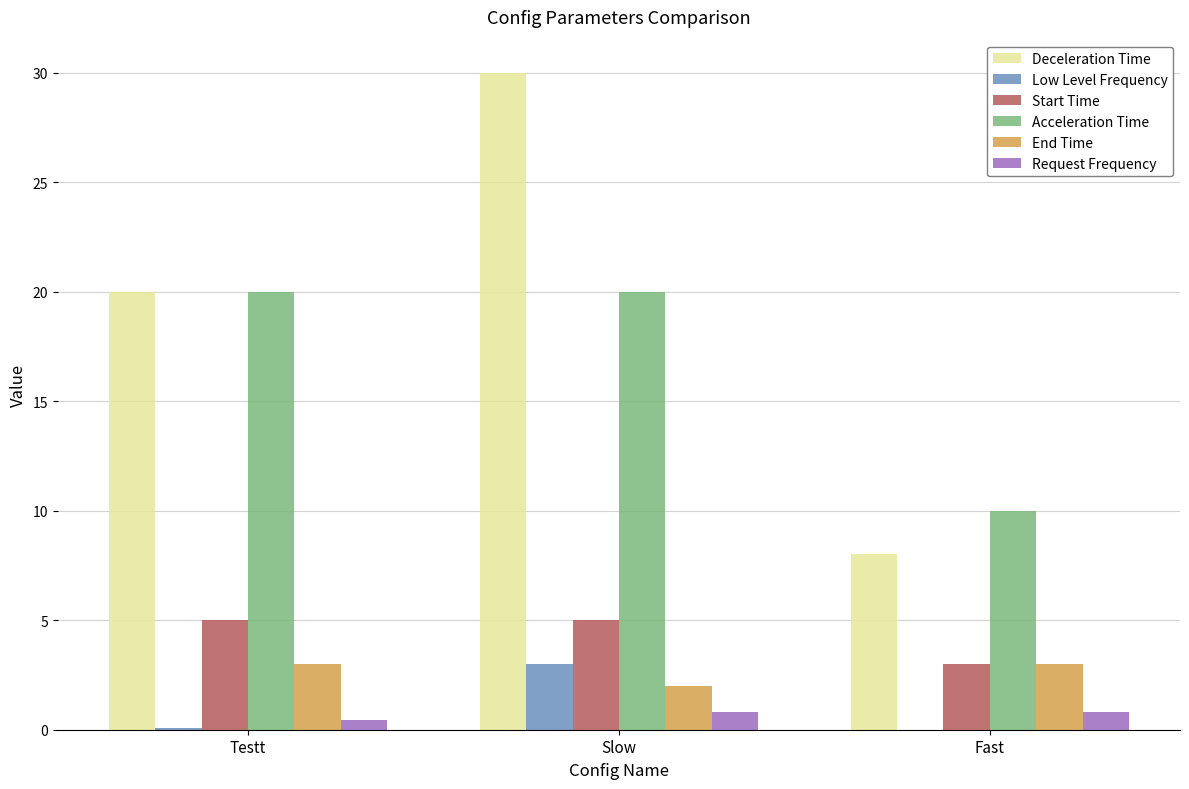

True or false: Start Time has a value of 5.0 at Slow.

True